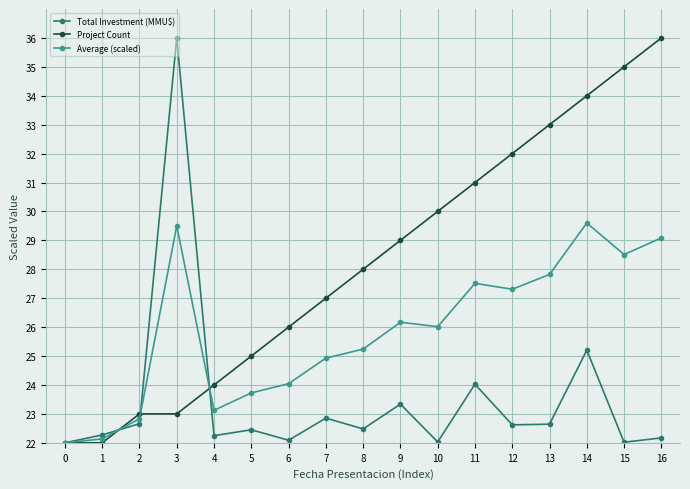

What is the spread (max minus min) of values at 13?

10.4